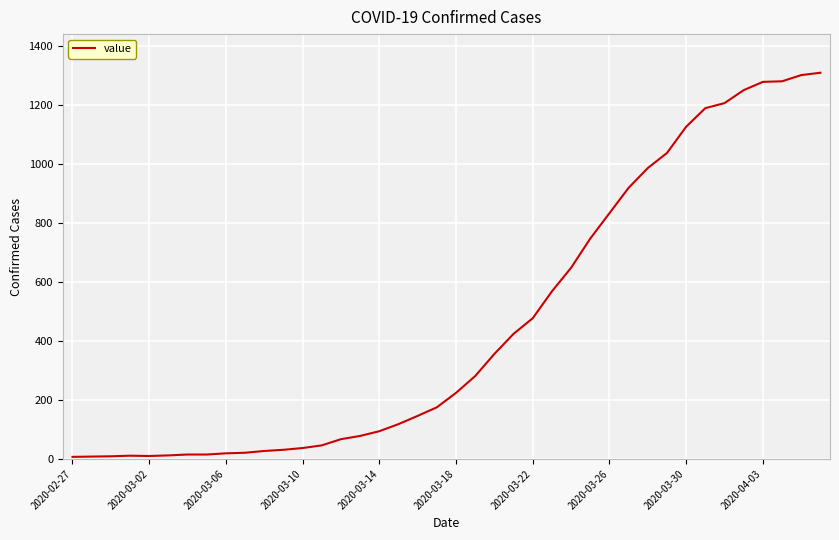

What is the greatest value displayed?

1309